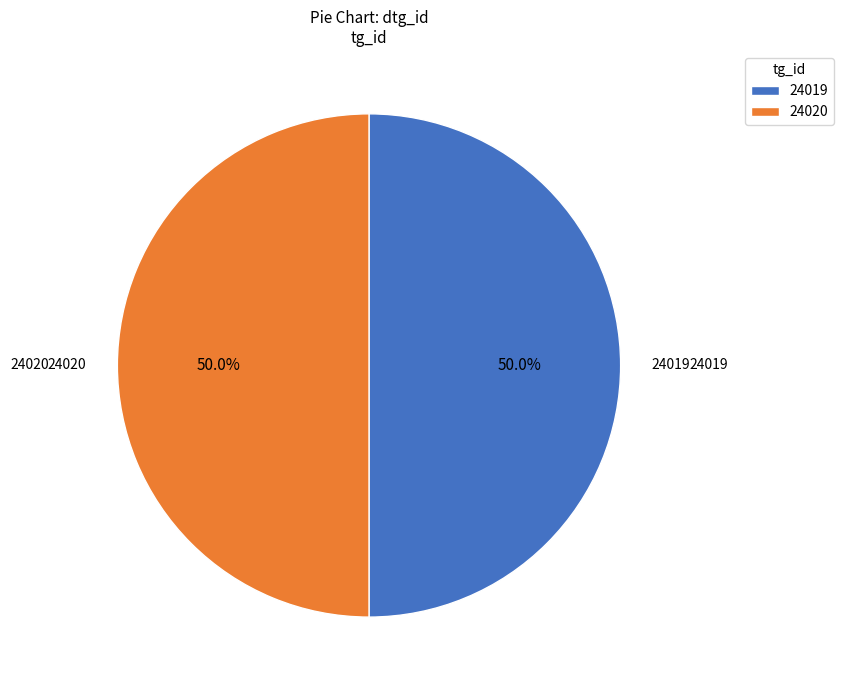

What is the ratio of the value at 24019 to the value at 24020?

1.0